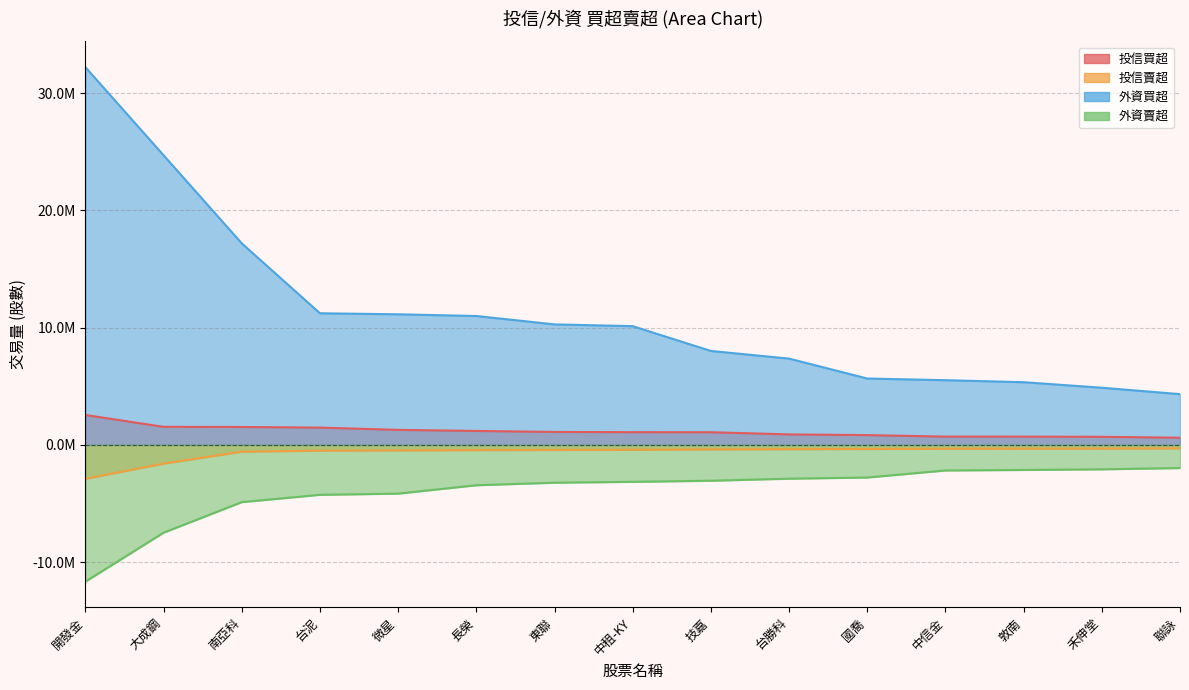

True or false: 投信買超 and 投信賣超 cross at least once.

False